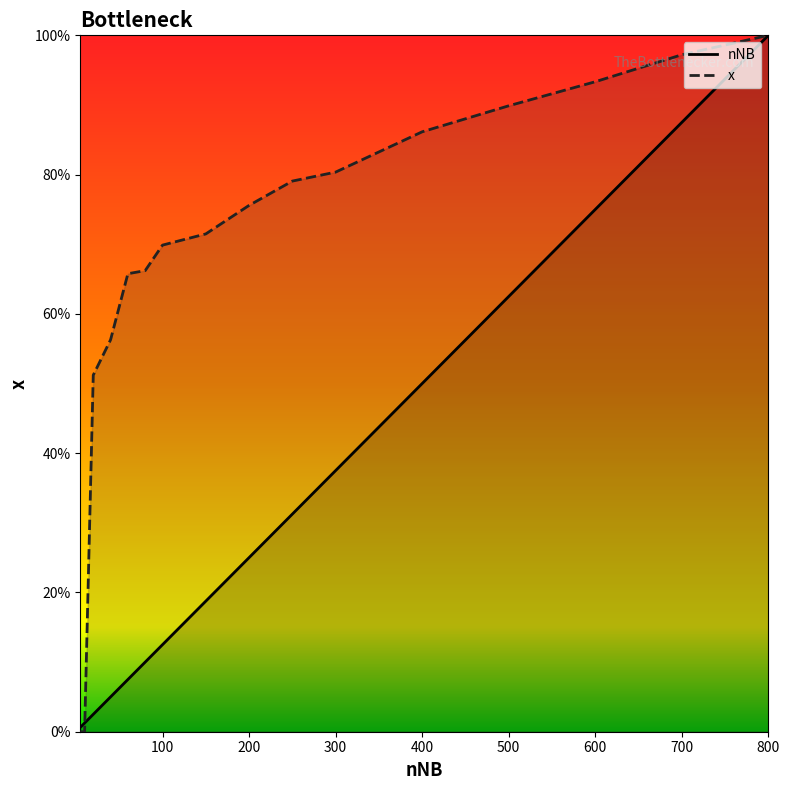

Reading left to right, transcribe all the data shown in this chart.

nNB: 5=0.0	10=0.0	20=0.0	40=0.1	60=0.1	80=0.1	100=0.1	150=0.2	200=0.2	250=0.3	300=0.4	400=0.5	500=0.6	600=0.8	700=0.9	800=1.0
x: 5=0.0	10=0.0	20=0.5	40=0.6	60=0.7	80=0.7	100=0.7	150=0.7	200=0.8	250=0.8	300=0.8	400=0.9	500=0.9	600=0.9	700=1.0	800=1.0